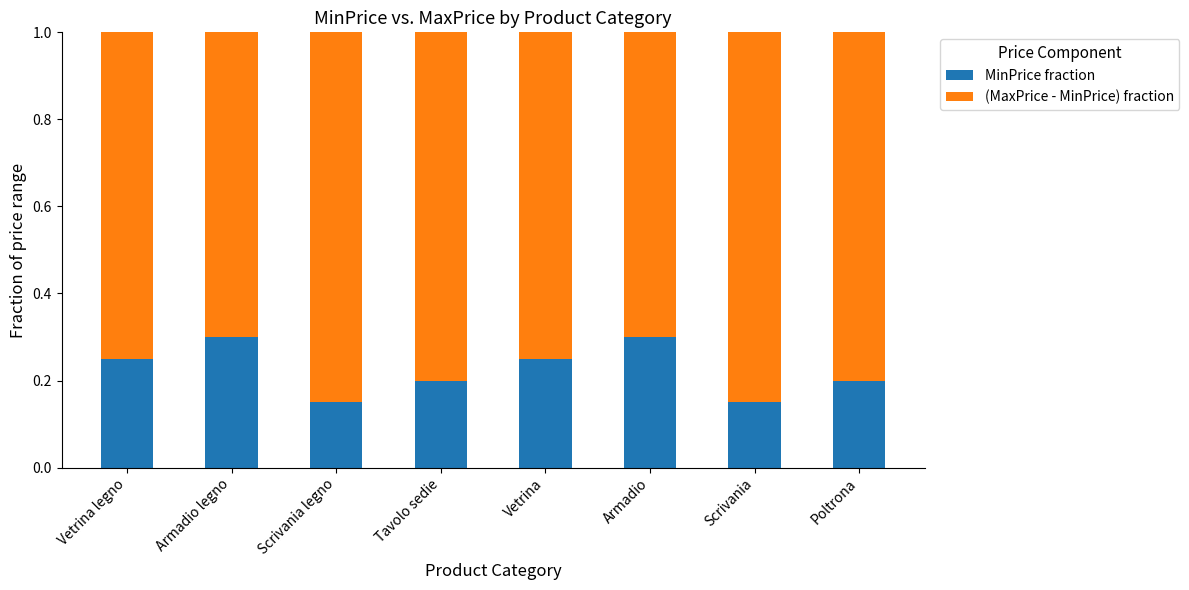

Count the MinPrice fraction values in the range 0 to 1.

8